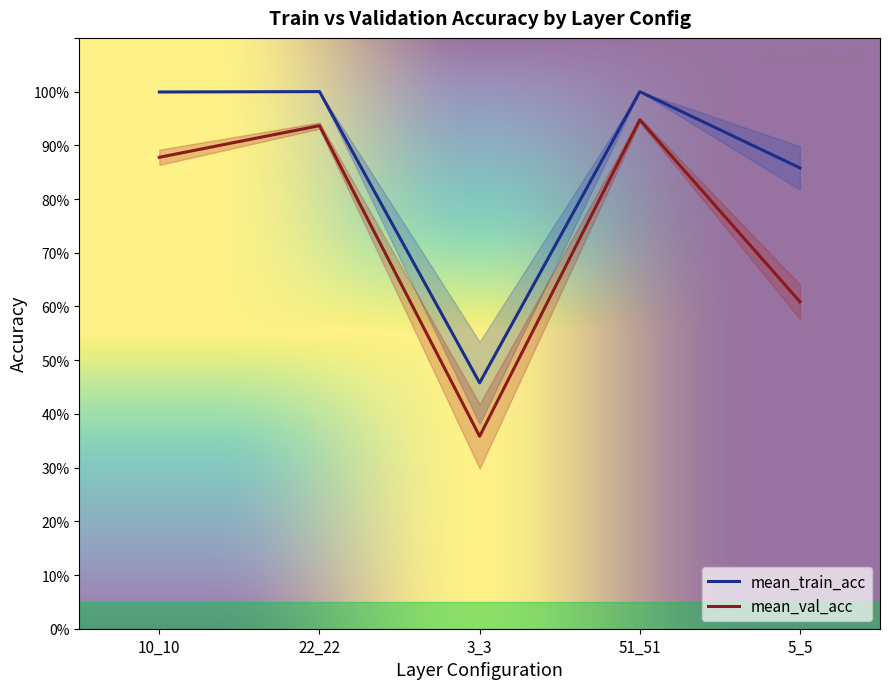

Which series has the largest total across all categories?

mean_train_acc